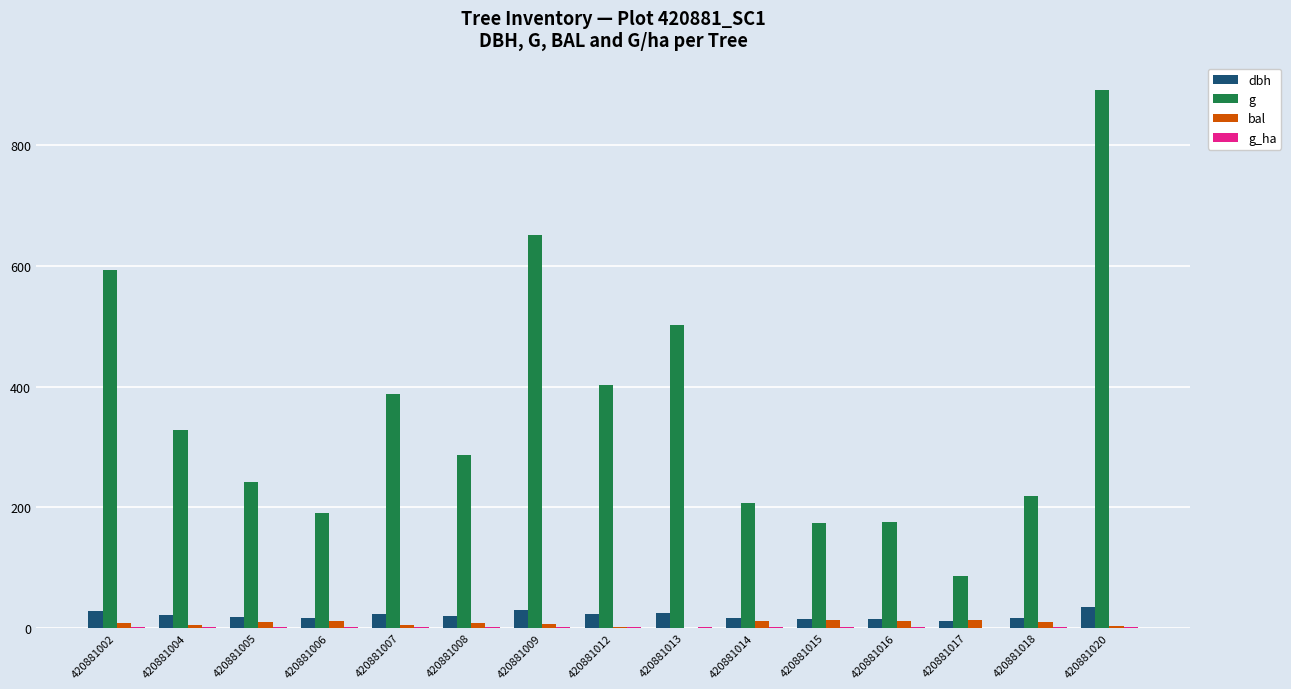

What is the maximum value shown in the chart?

892.4